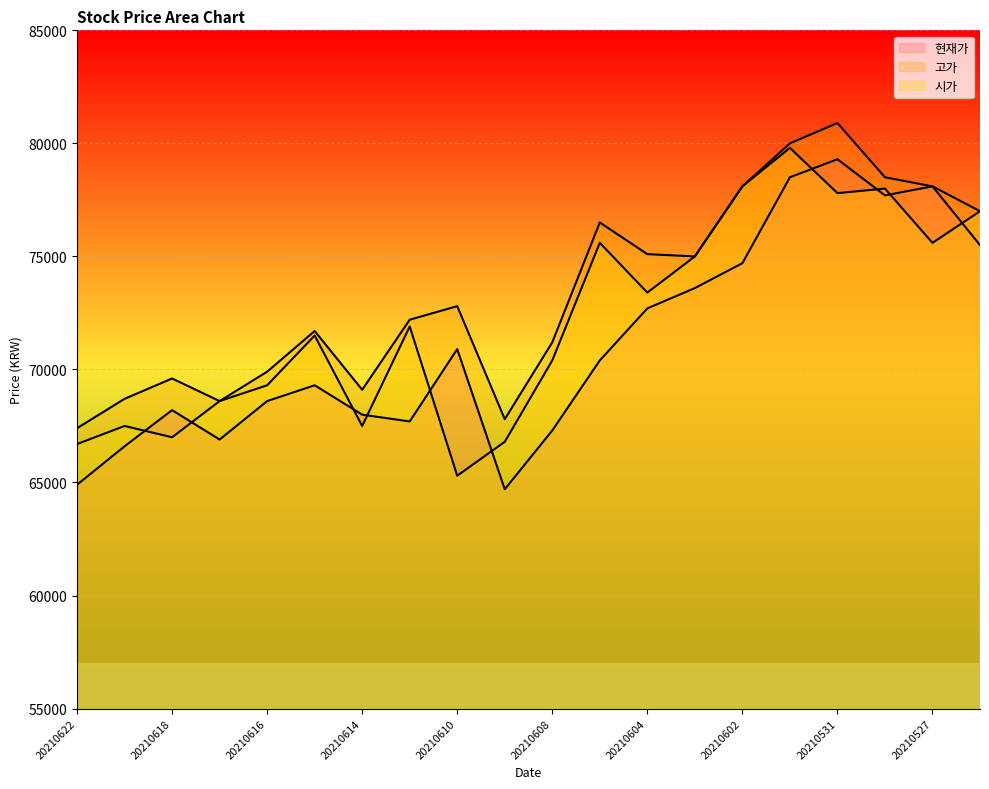

At which label does 시가 reach its peak?

20210601